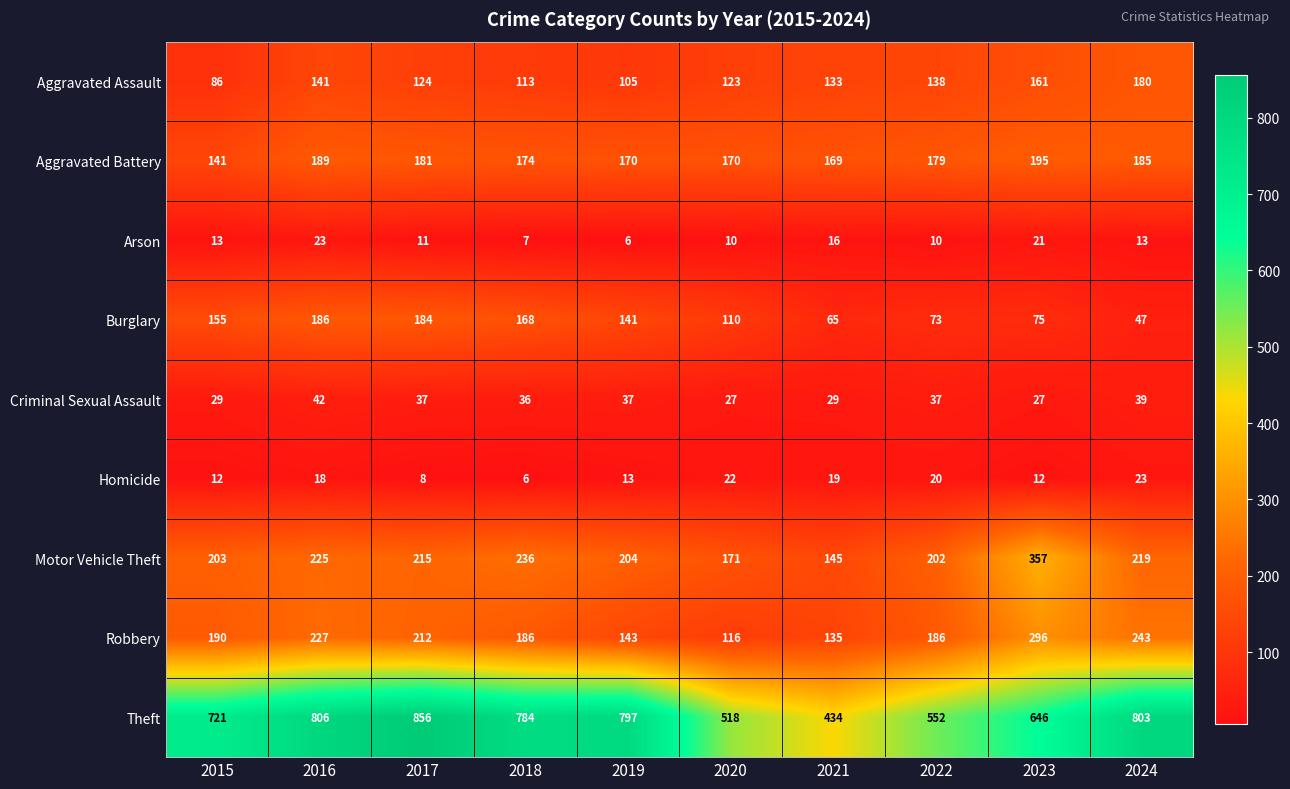

At which label does Aggravated Assault first exceed 133?

2016